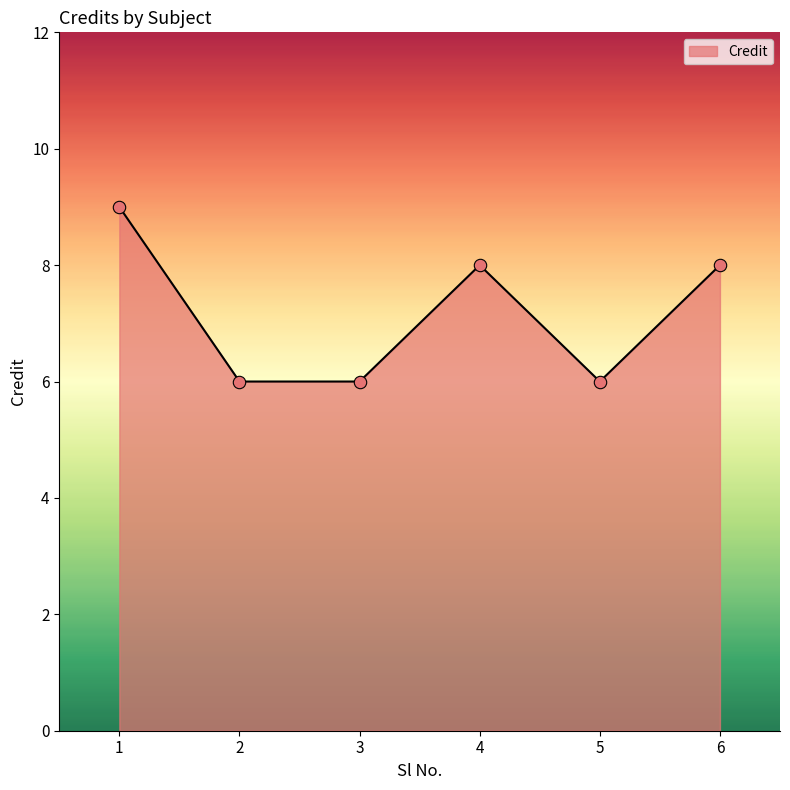

What is the change in value from 2 to 6?

+2